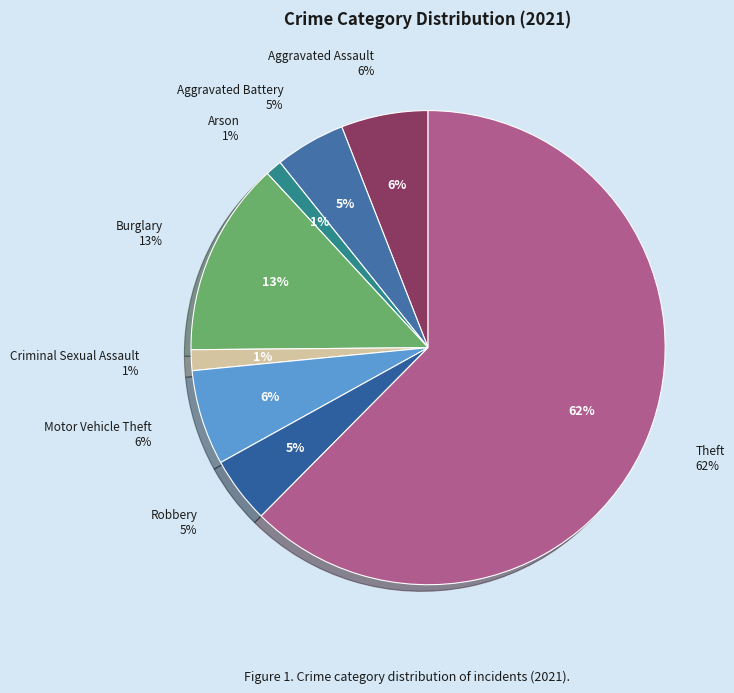

To the nearest percent, what is the average slice percentage?

12%